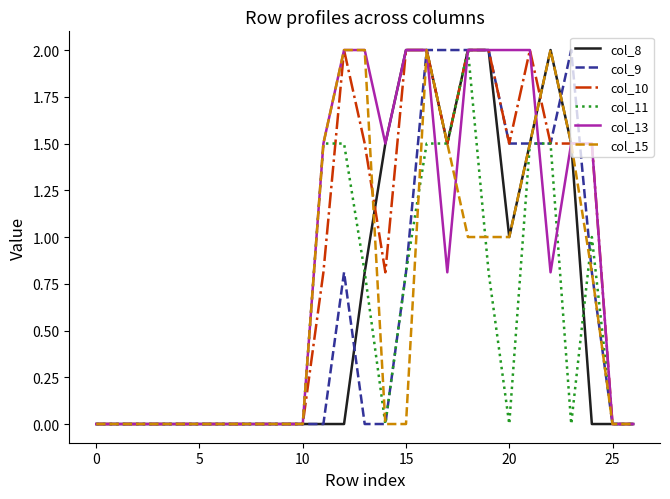

Reading right to left, transcribe all the data shown in this chart.

col_8: 0.0	0.0	0.0	1.5	2.0	1.5	1.0	2.0	2.0	1.5	2.0	2.0	1.5	0.8	0.0	0.0	0.0	0.0	0.0	0.0	0.0	0.0	0.0	0.0	0.0	0.0	0.0
col_9: 0.0	0.0	0.8	2.0	1.5	1.5	1.5	2.0	2.0	2.0	2.0	0.8	0.0	0.0	0.8	0.0	0.0	0.0	0.0	0.0	0.0	0.0	0.0	0.0	0.0	0.0	0.0
col_10: 0.0	0.0	1.5	1.5	1.5	2.0	1.5	2.0	2.0	1.5	2.0	2.0	0.8	1.5	2.0	0.8	0.0	0.0	0.0	0.0	0.0	0.0	0.0	0.0	0.0	0.0	0.0
col_11: 0.0	0.0	1.0	0.0	1.5	1.5	0.0	0.8	2.0	1.5	1.5	0.8	0.0	0.8	1.5	1.5	0.0	0.0	0.0	0.0	0.0	0.0	0.0	0.0	0.0	0.0	0.0
col_13: 0.0	0.0	1.5	1.5	0.8	2.0	2.0	2.0	2.0	0.8	2.0	2.0	1.5	2.0	2.0	1.5	0.0	0.0	0.0	0.0	0.0	0.0	0.0	0.0	0.0	0.0	0.0
col_15: 0.0	0.0	0.8	1.5	2.0	1.5	1.0	1.0	1.0	1.5	2.0	0.0	0.0	2.0	2.0	1.5	0.0	0.0	0.0	0.0	0.0	0.0	0.0	0.0	0.0	0.0	0.0